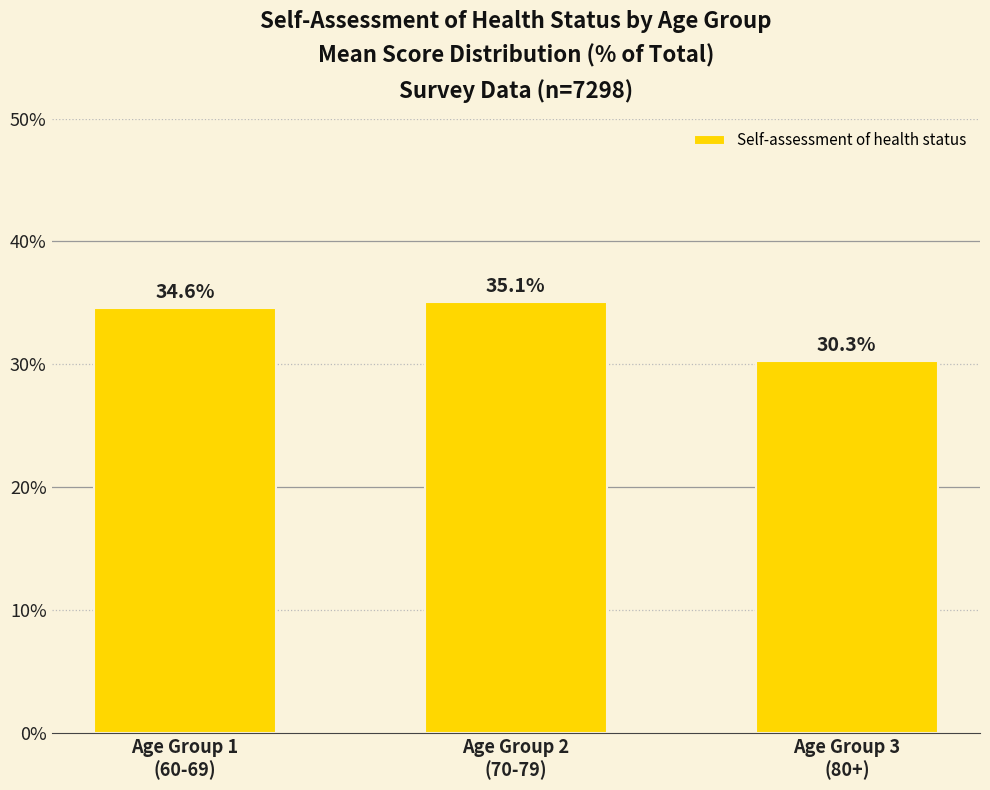

True or false: the data shows 30.3 at Age Group 3
(80+).

True